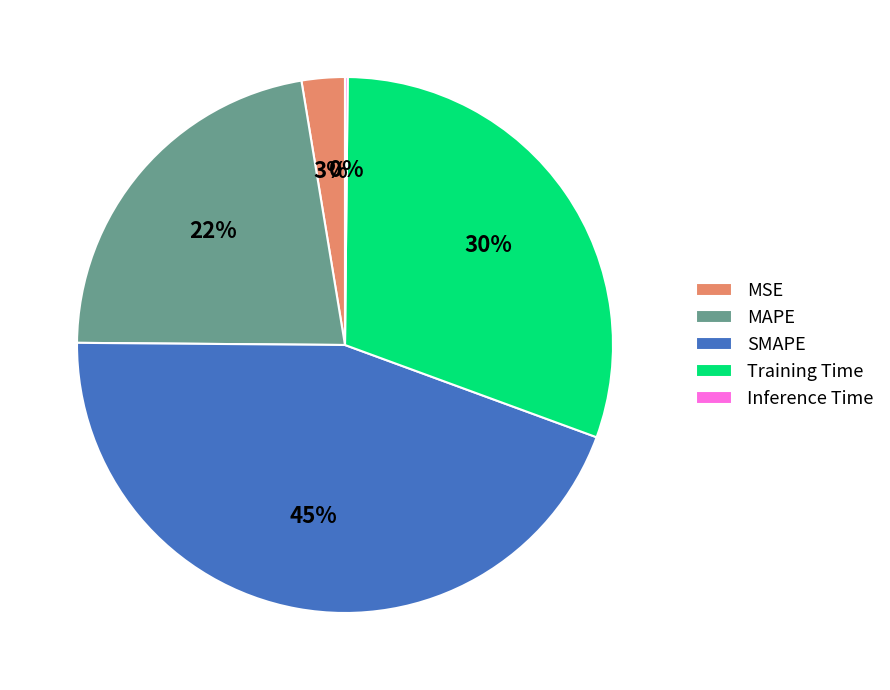

Do MSE and MAPE together represent more than half of the pie?

No